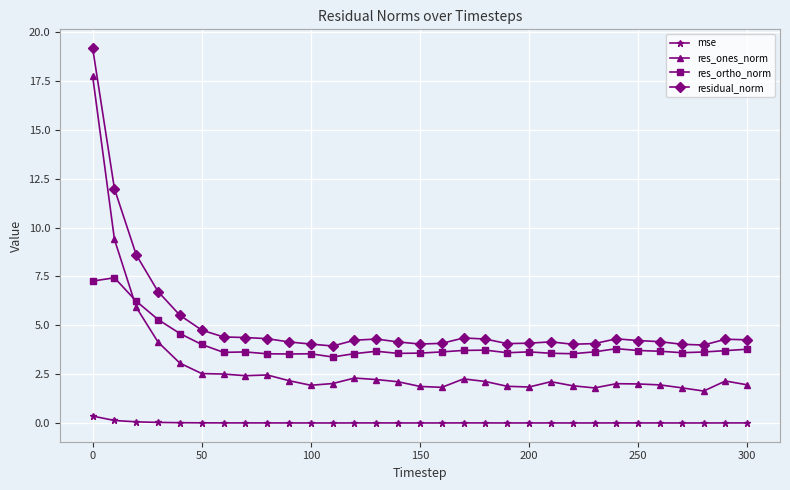

What is the difference between the second highest and minimum values in the residual_norm series?

8.0